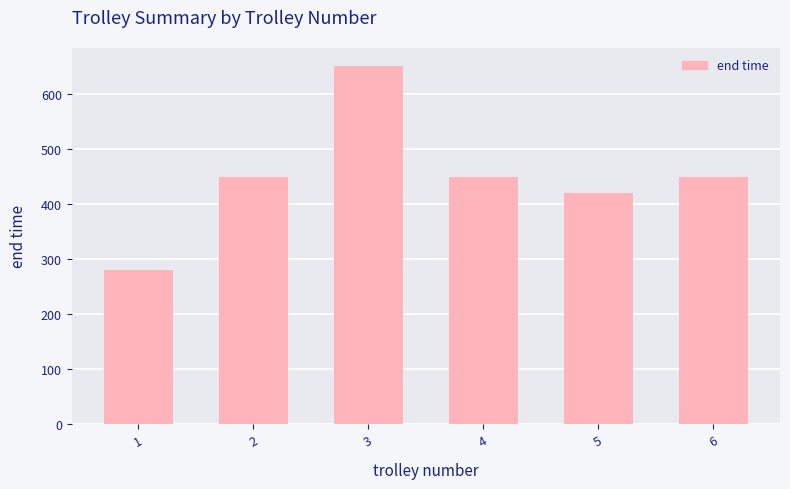

What is the maximum value shown in the chart?

651.7